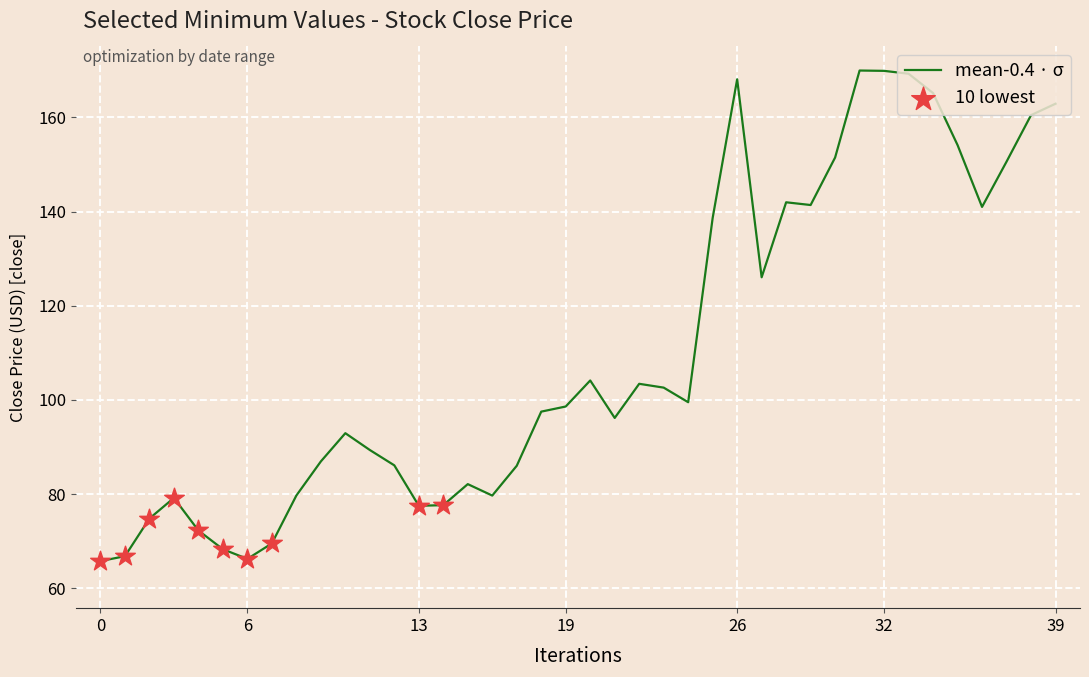

What is the smallest value displayed?

65.8